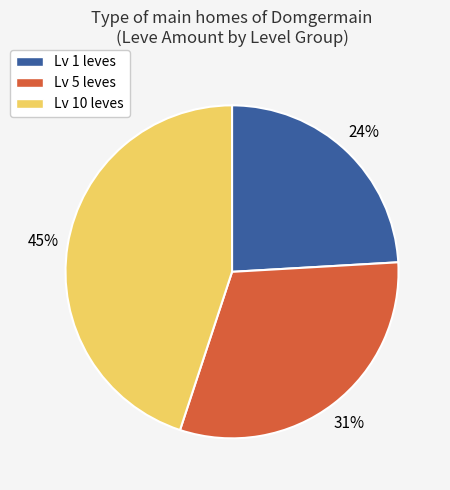

Rank the categories by value from lowest to highest.

Lv 1 leves, Lv 5 leves, Lv 10 leves